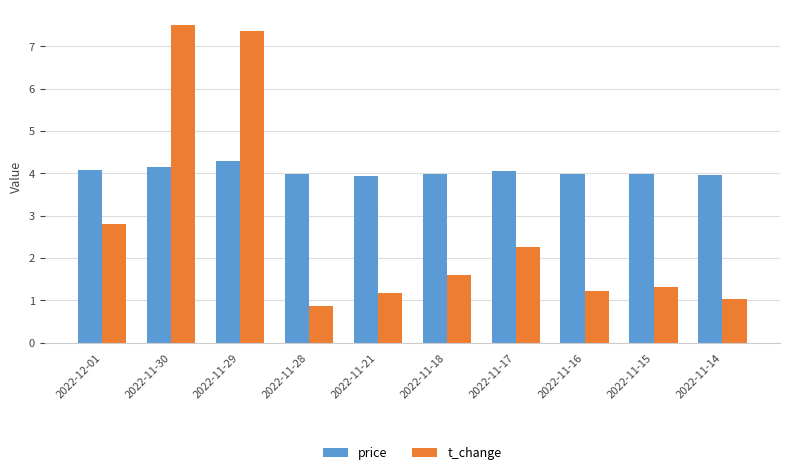

What is the sum of the t_change values at 2022-11-28 and 2022-11-17?

3.1